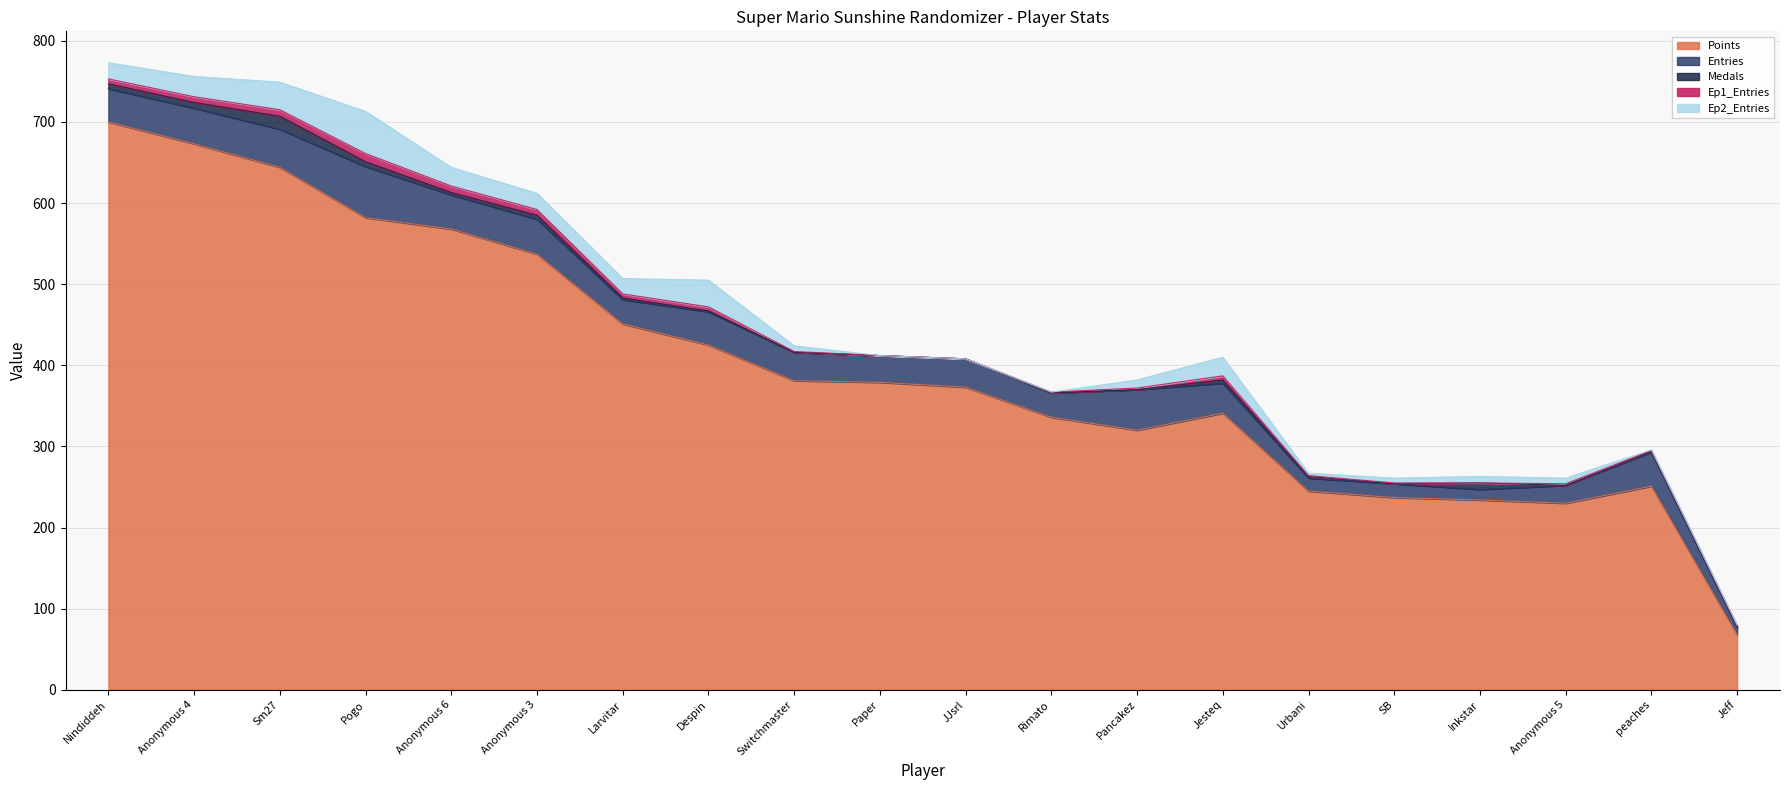

Reading left to right, extract all data points from this chart.

Points: Nindiddeh=700	Anonymous 4=673	Sm27=644	Pogo=582	Anonymous 6=568	Anonymous 3=537	Larvitar=451	Despin=425	Switchmaster=381	Paper=379	JJsrl=373	Rimato=336	Pancakez=320	Jesteq=341	Urbani=245	SB=237	Inkstar=234	Anonymous 5=230	peaches=251	Jeff=68
Entries: Nindiddeh=41	Anonymous 4=44	Sm27=47	Pogo=63	Anonymous 6=42	Anonymous 3=43	Larvitar=30	Despin=41	Switchmaster=35	Paper=33	JJsrl=35	Rimato=30	Pancakez=50	Jesteq=37	Urbani=16	SB=17	Inkstar=13	Anonymous 5=22	peaches=42	Jeff=9
Medals: Nindiddeh=6	Anonymous 4=7	Sm27=16	Pogo=6	Anonymous 6=3	Anonymous 3=5	Larvitar=2	Despin=1	Switchmaster=0	Paper=0	JJsrl=0	Rimato=0	Pancakez=0	Jesteq=4	Urbani=2	SB=0	Inkstar=8	Anonymous 5=0	peaches=1	Jeff=1
Ep1_Entries: Nindiddeh=6	Anonymous 4=7	Sm27=8	Pogo=10	Anonymous 6=8	Anonymous 3=7	Larvitar=5	Despin=5	Switchmaster=1	Paper=0	JJsrl=0	Rimato=1	Pancakez=2	Jesteq=5	Urbani=1	SB=1	Inkstar=0	Anonymous 5=2	peaches=1	Jeff=1
Ep2_Entries: Nindiddeh=20	Anonymous 4=25	Sm27=34	Pogo=52	Anonymous 6=23	Anonymous 3=20	Larvitar=19	Despin=33	Switchmaster=7	Paper=0	JJsrl=0	Rimato=0	Pancakez=10	Jesteq=23	Urbani=3	SB=6	Inkstar=8	Anonymous 5=7	peaches=1	Jeff=1